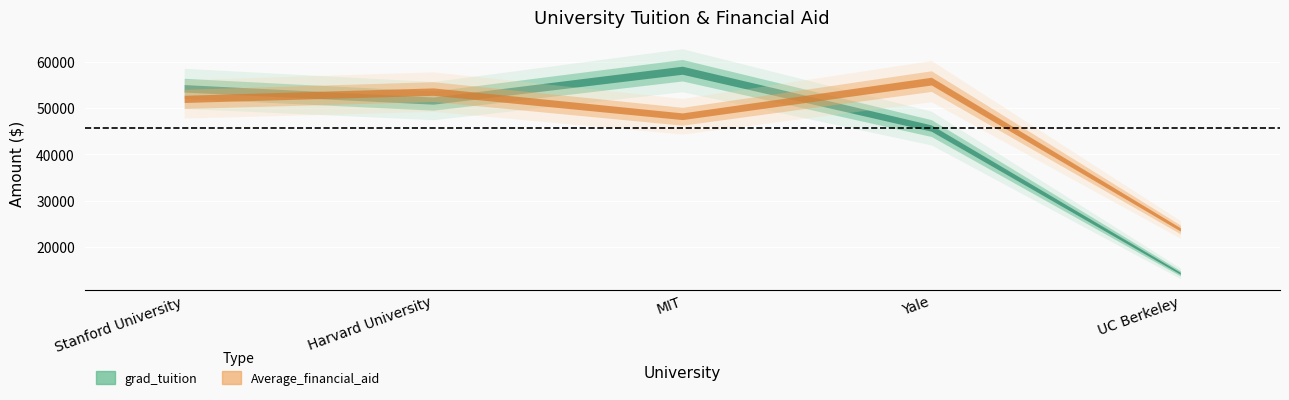

How many values in the grad_tuition series exceed 51654?

2